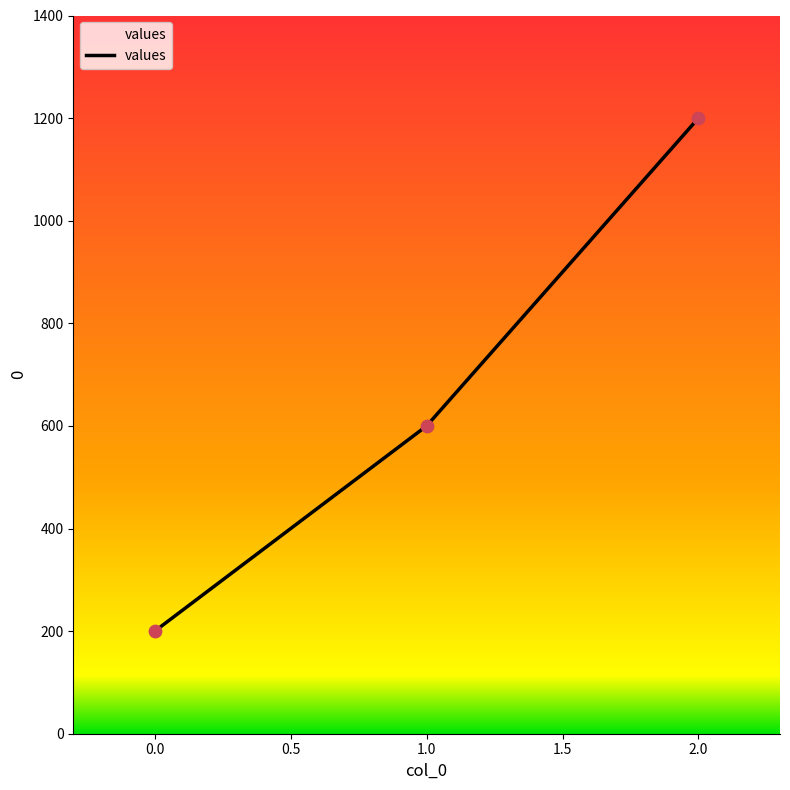

Between 0.0 and 2.0, which is larger?

2.0